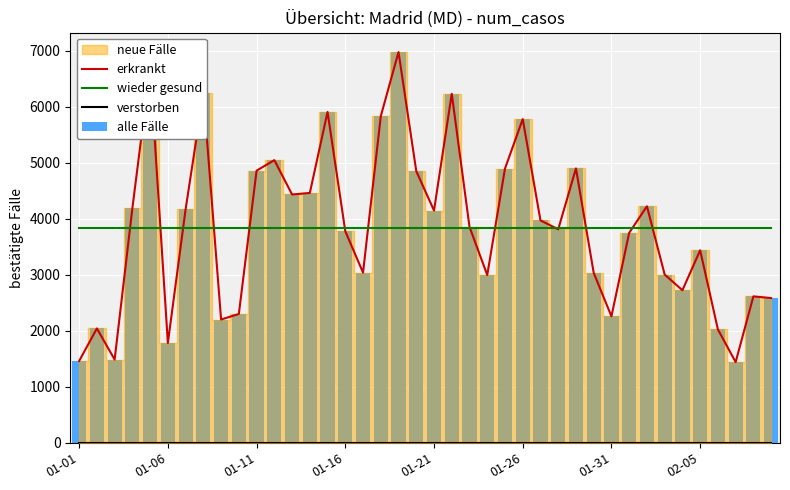

Is the value of alle Fälle at 01-26 greater than the value of wieder gesund at 01-21?

Yes